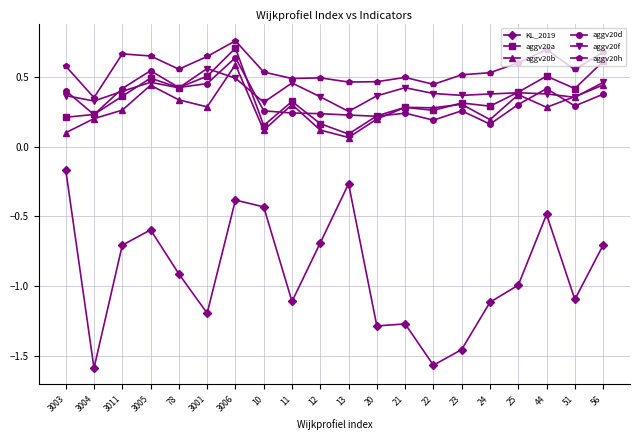

How many lines are shown in the chart?

6